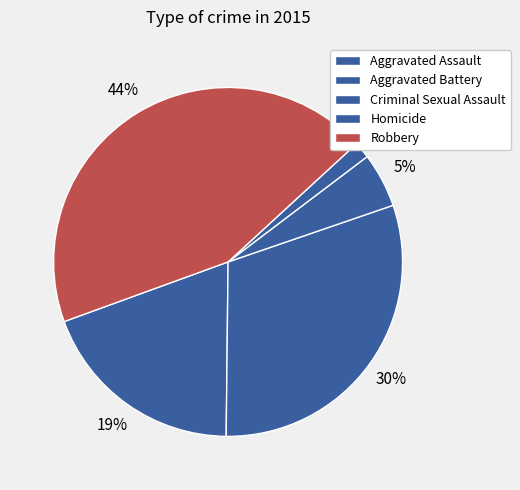

To the nearest percent, what percentage of the pie is Aggravated Battery?

30%